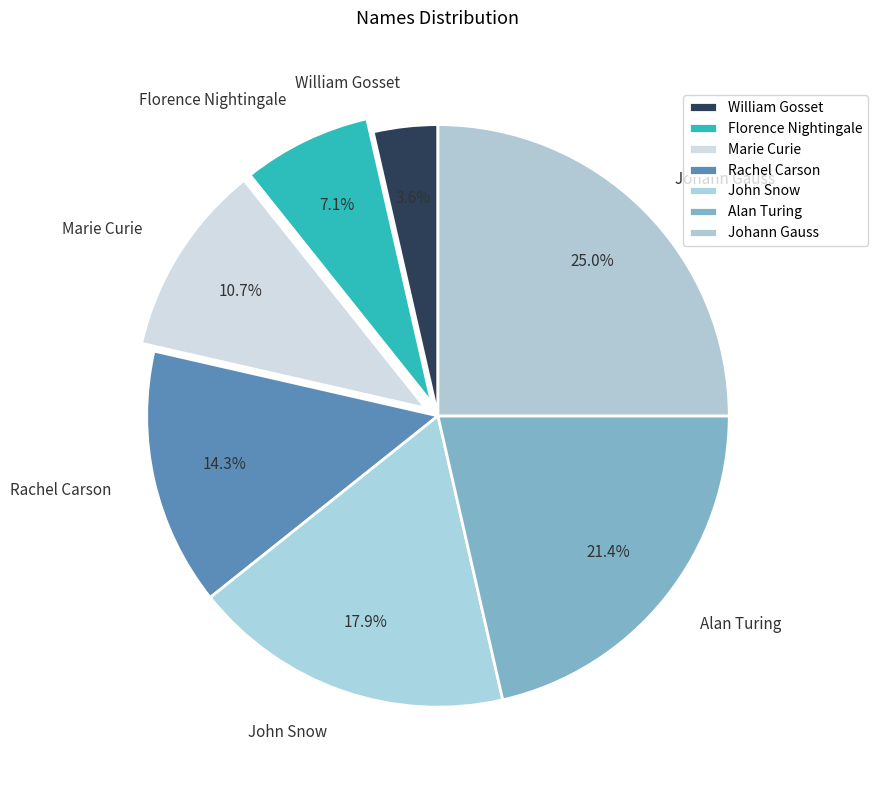

Is it true that Rachel Carson is 29% of the pie?

False